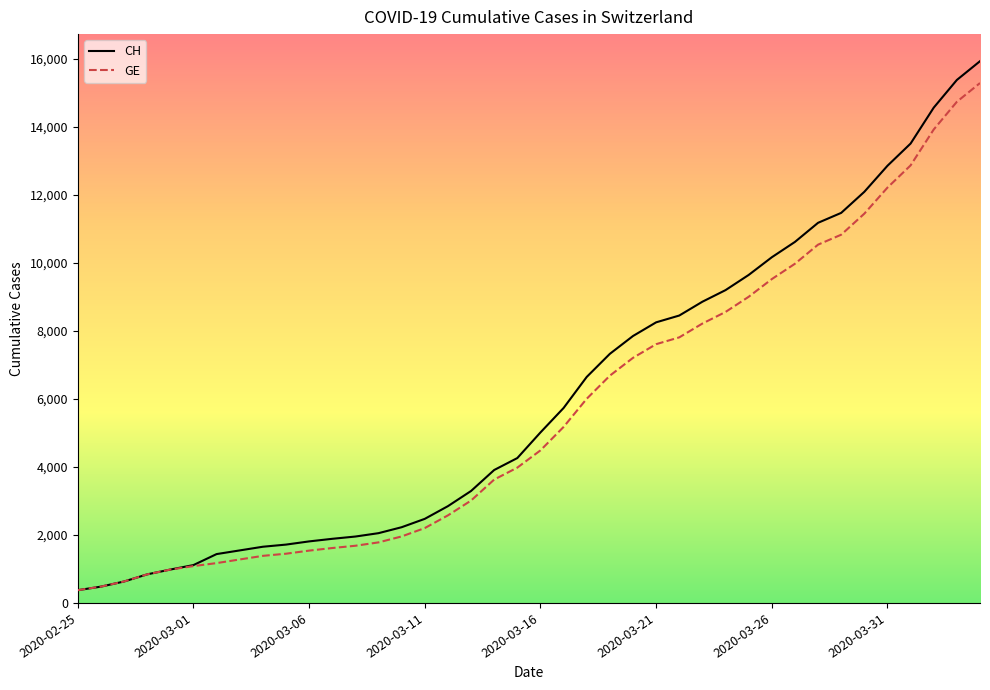

Which series changed the most between 14 and 27?

CH